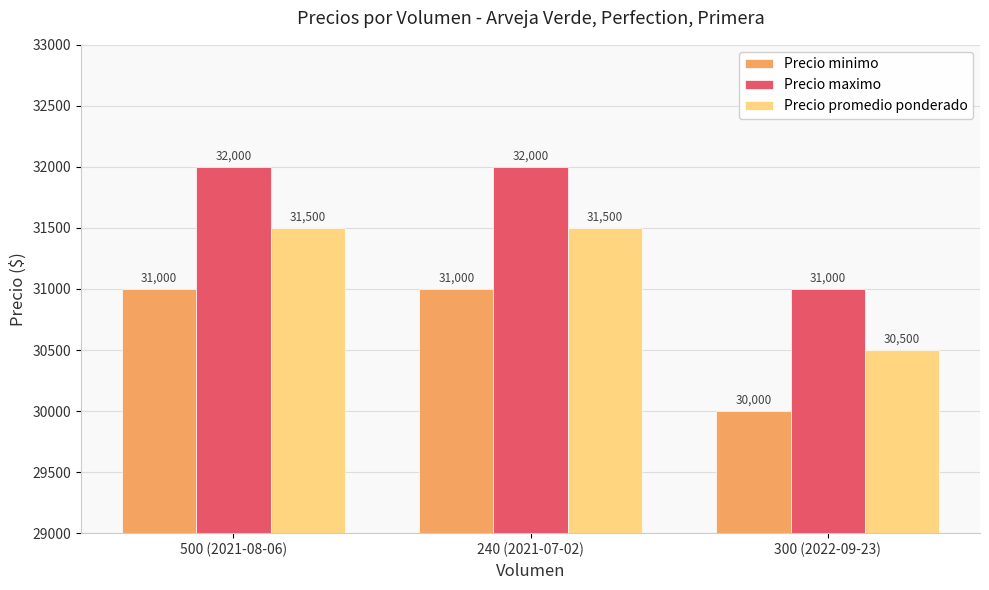

What is the lowest value of the Precio minimo series?

30000